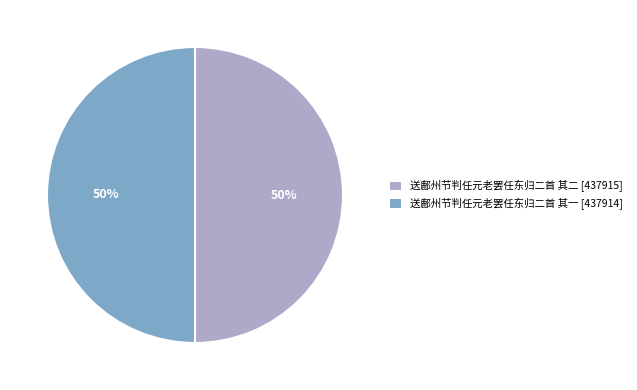

Approximately how many times larger is the value at 送鄜州节判任元老罢任东归二首 其二 compared to 送鄜州节判任元老罢任东归二首 其一?

1.0